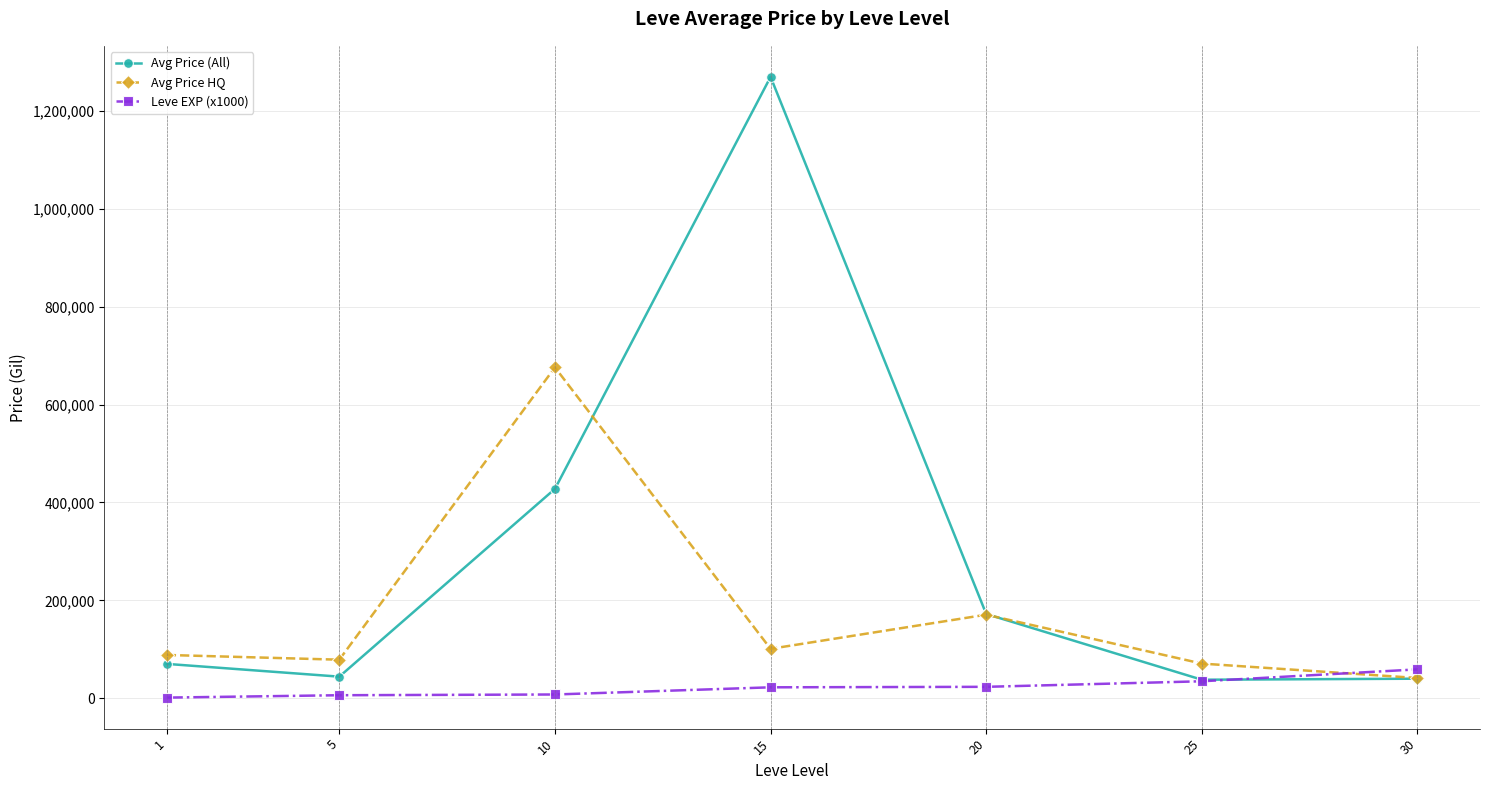

Where is the first local maximum for Avg Price HQ?

10